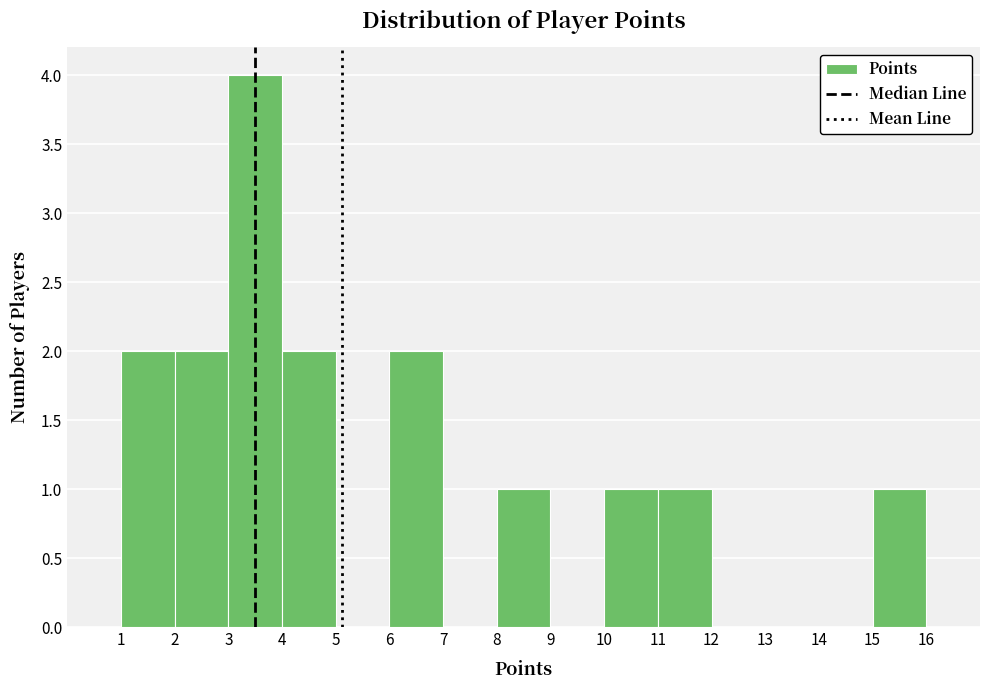

Reading left to right, transcribe this chart: for each bar, give the range it covers on the x-axis and its height. The values are not printed on the chart, so give them approximately, as read against the axis.

1 to 2: 2
2 to 3: 2
3 to 4: 4
4 to 5: 2
5 to 6: 0
6 to 7: 2
7 to 8: 0
8 to 9: 1
9 to 10: 0
10 to 11: 1
11 to 12: 1
12 to 13: 0
13 to 14: 0
14 to 15: 0
15 to 16: 1
16 to 17: 0